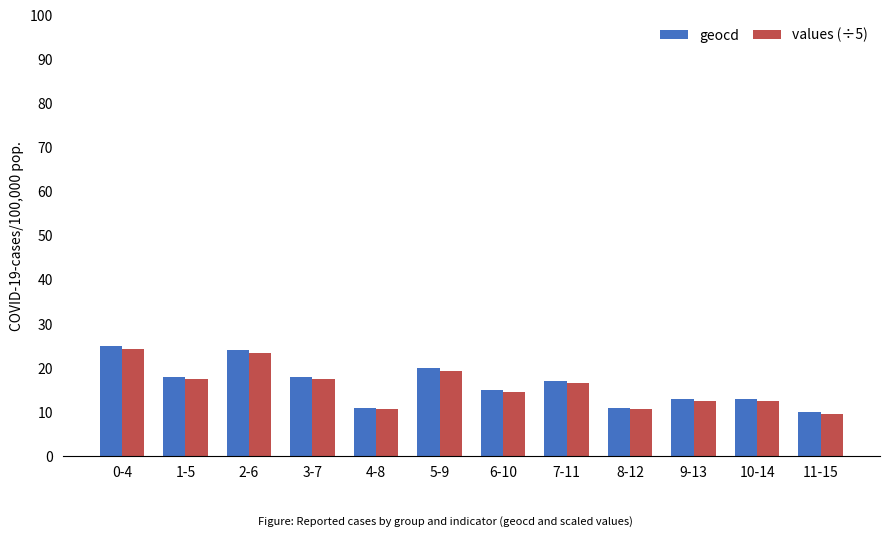

Which category has the highest value in the values (÷5) series?

0-4